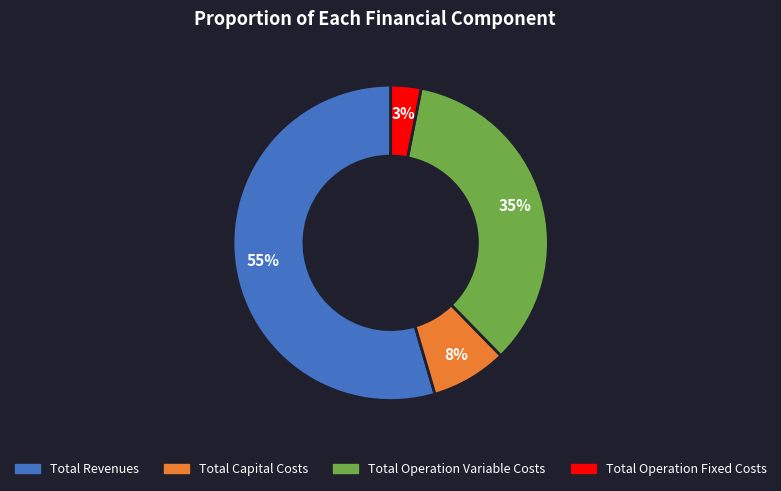

Which category has the smallest portion of the pie?

Total Operation Fixed Costs